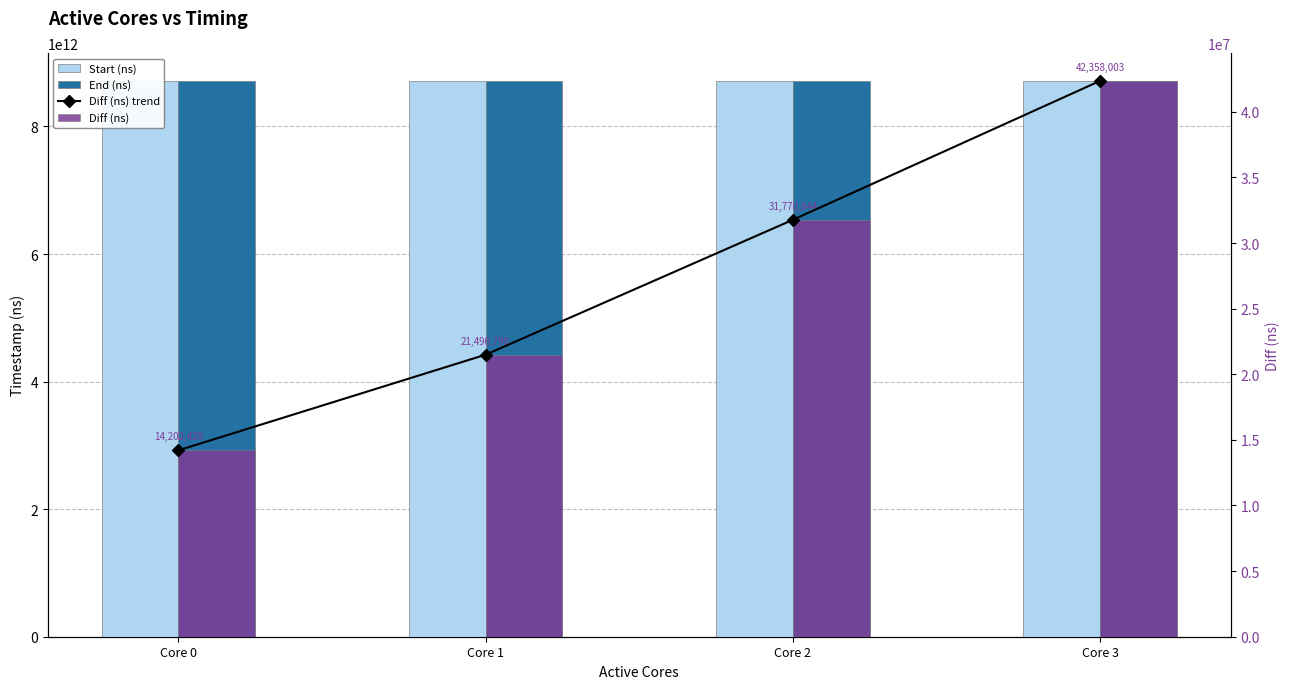

At which label is Diff (ns) closest to 28280216?

Core 2